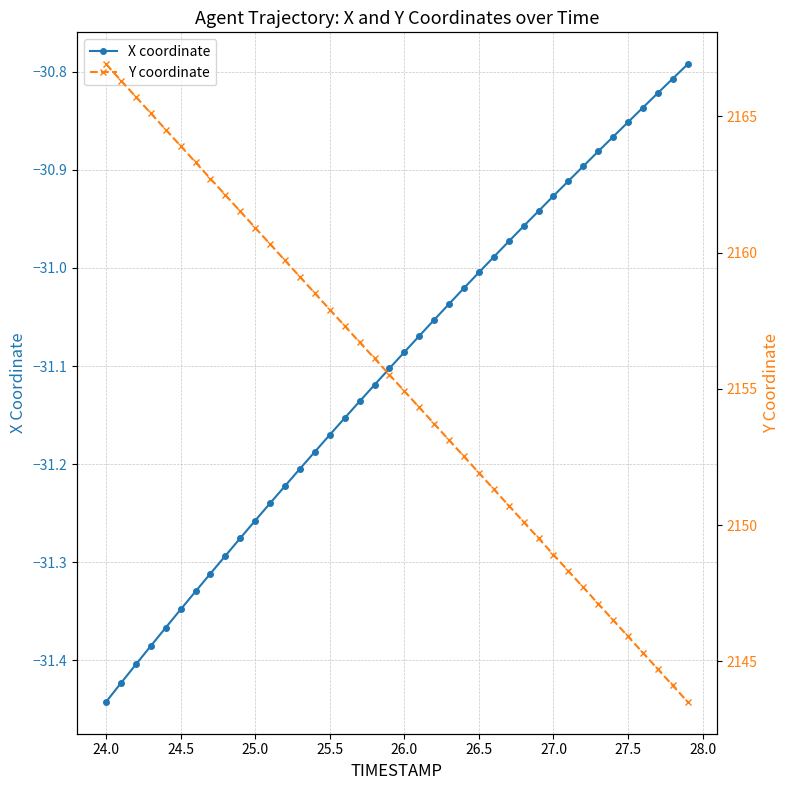

How many lines are shown in the chart?

2